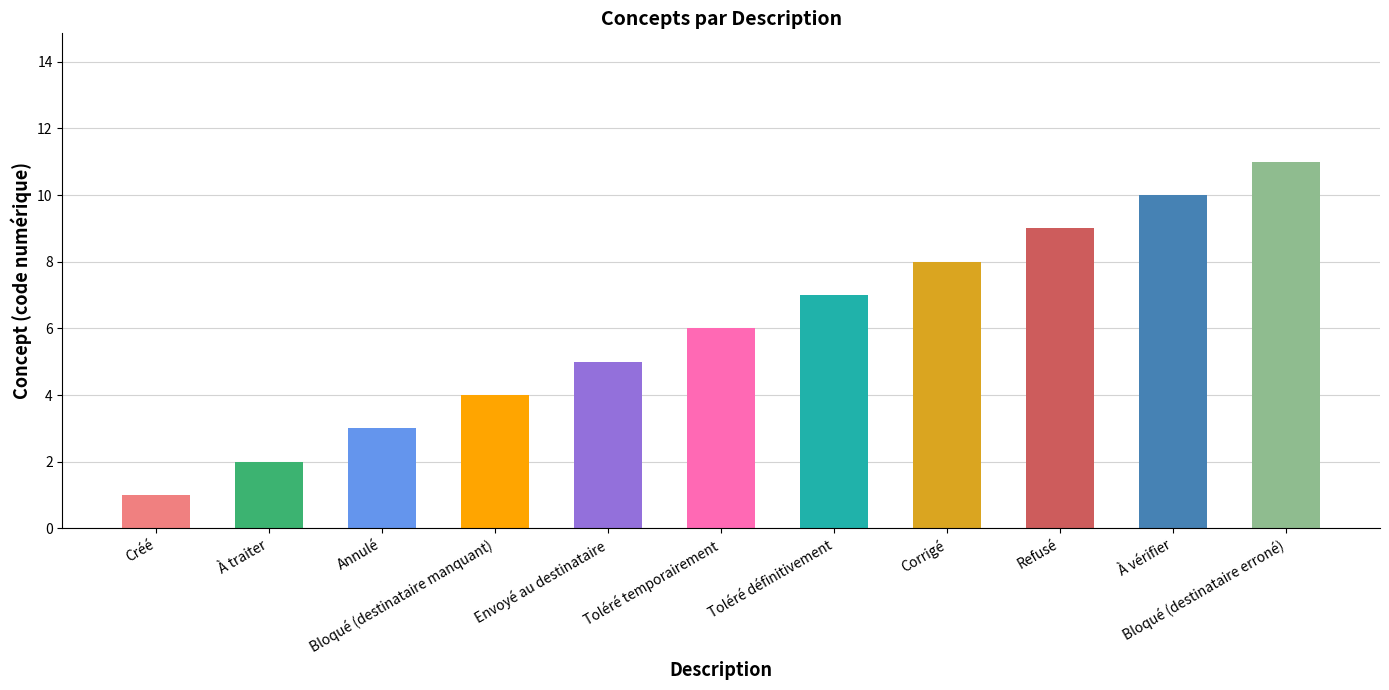

What is the change in value from Envoyé au destinataire to Refusé?

+4